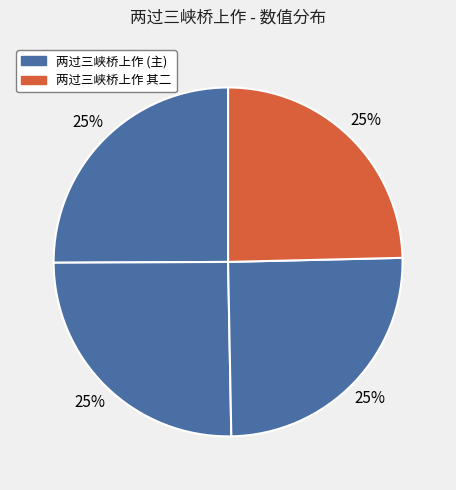

Count the number of slices in the pie.

4